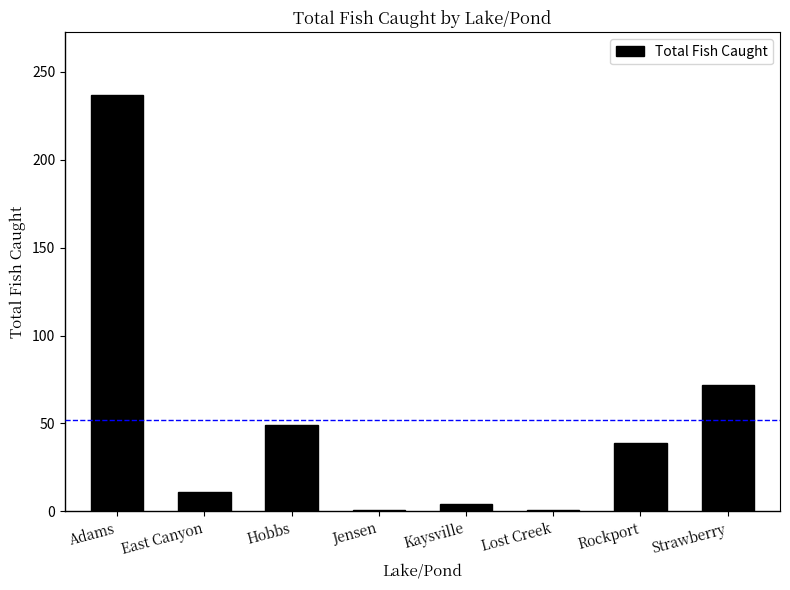

True or false: the data shows 72 at Strawberry.

True